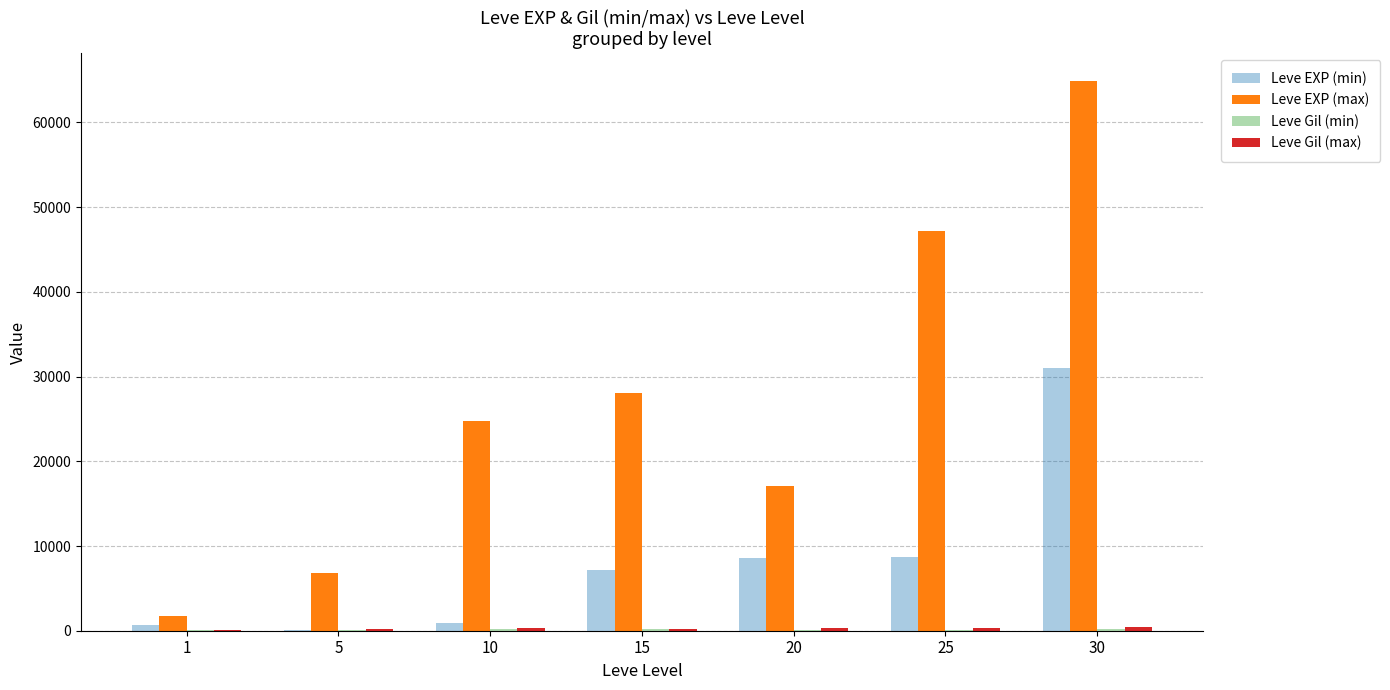

The Leve EXP (min) series shows 3070 at 25. True or false?

False